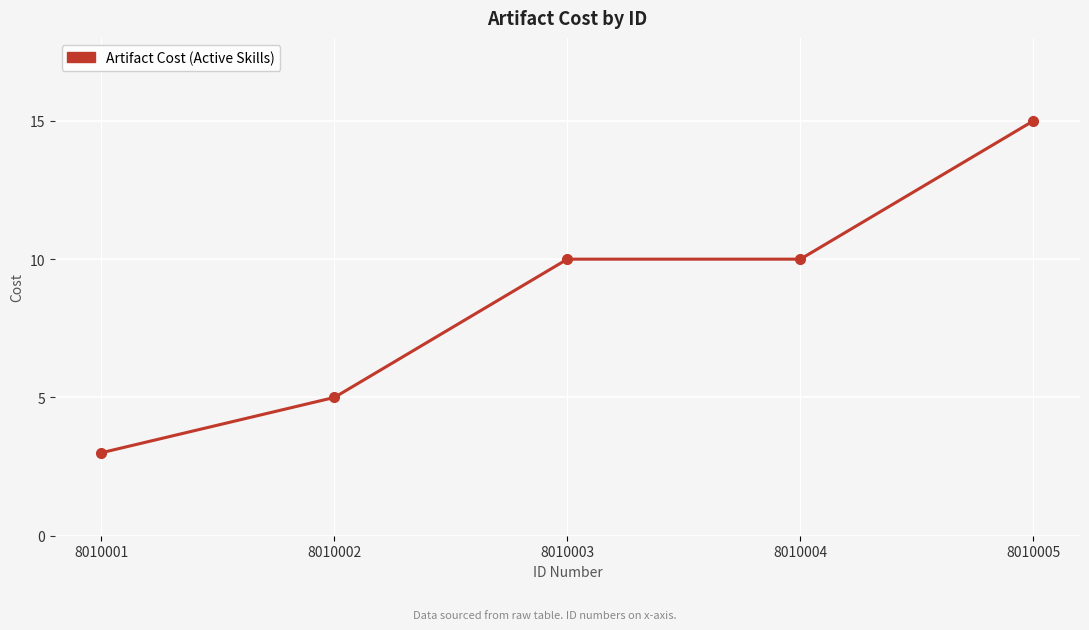

What is the ratio of the value at 8010005 to the value at 8010003?

1.5